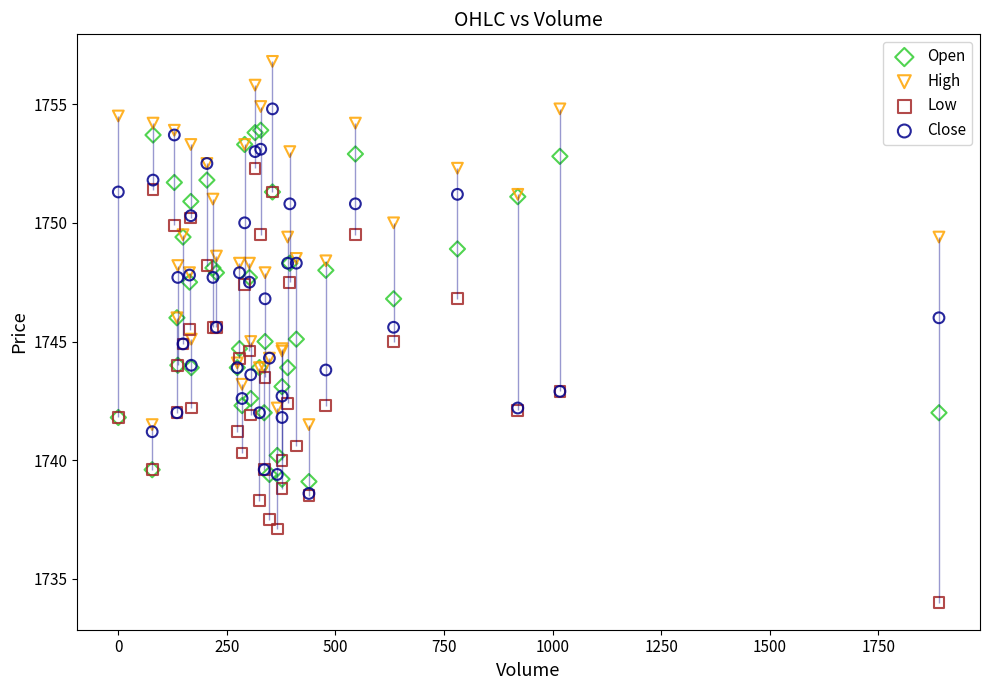

What are all the series names shown in the legend?

Open, High, Low, Close